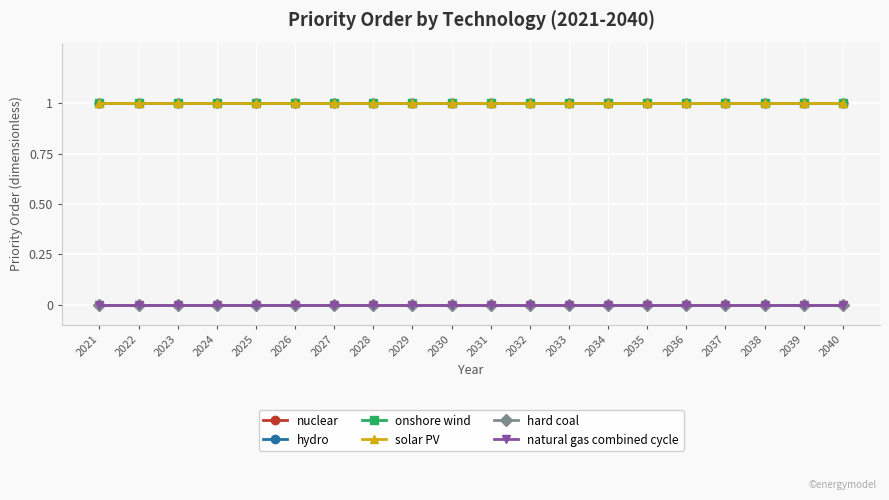

Is it true that hydro equals 2 at 2022?

False